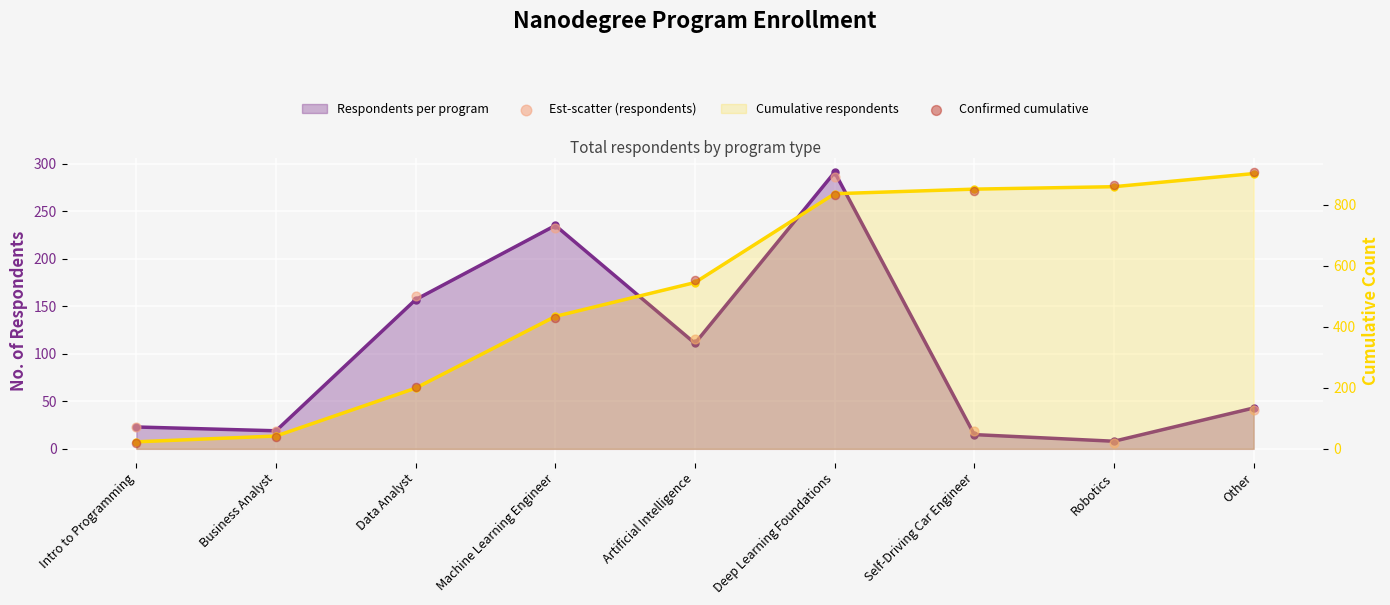

What is the total value across all series at Robotics?

869.2